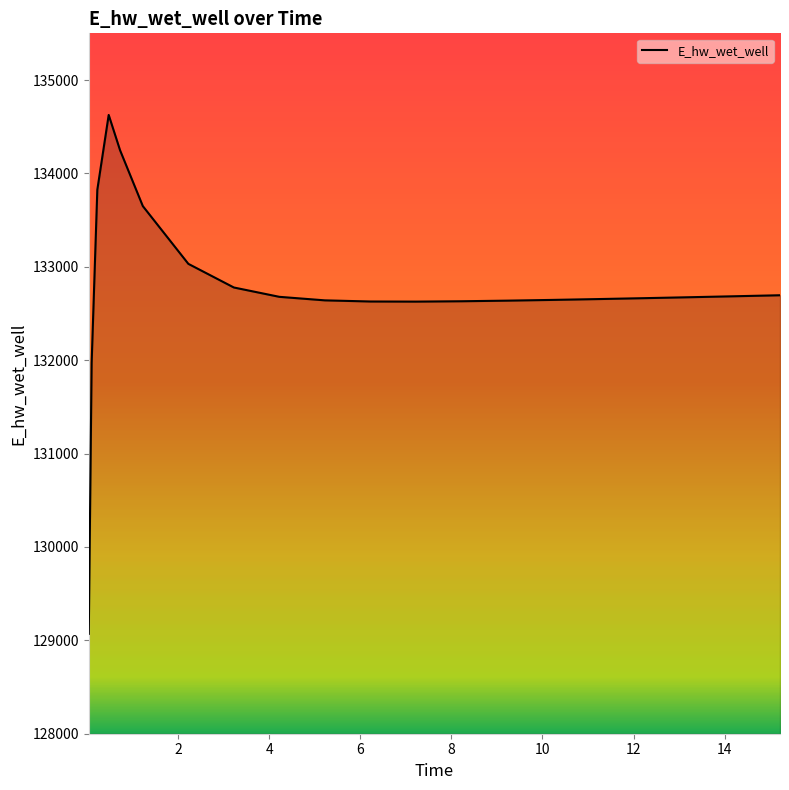

What is the maximum value shown in the chart?

134626.2